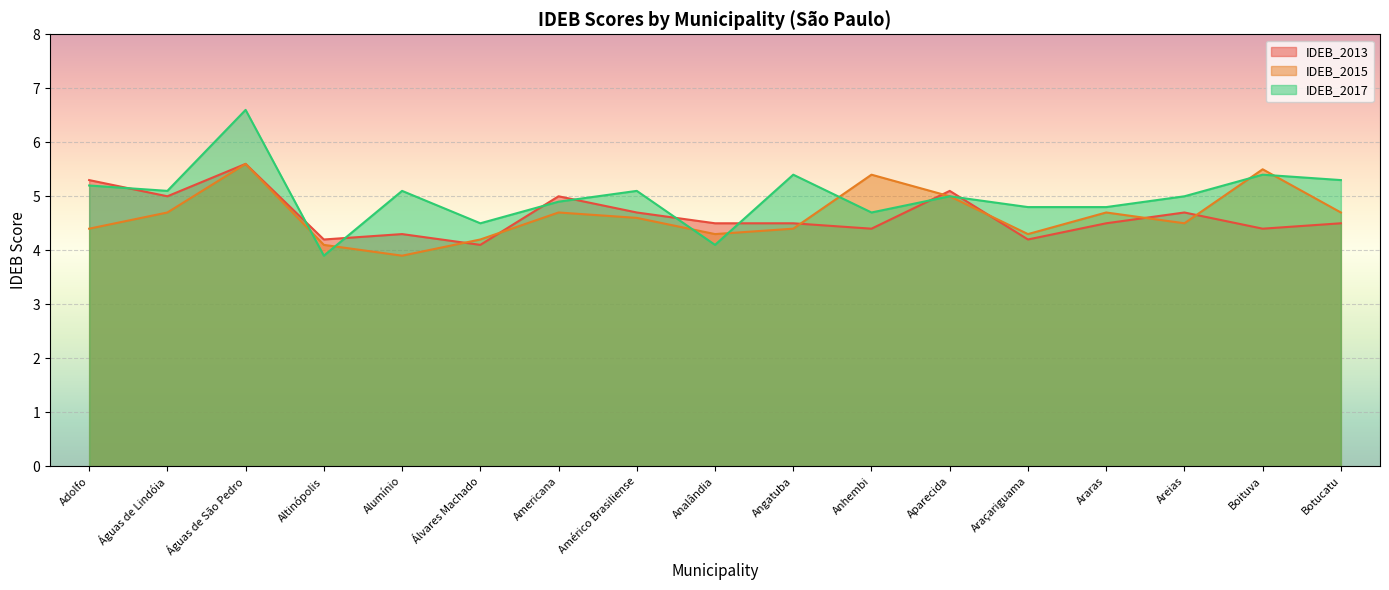

Between Américo Brasiliense and Botucatu, which series saw the biggest shift?

IDEB_2013